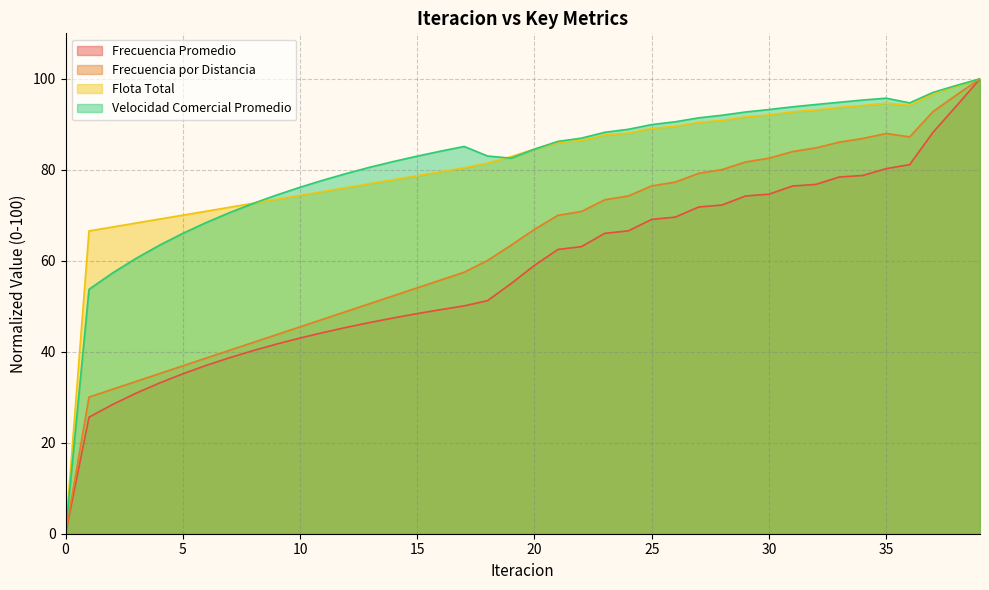

What are all the series names shown in the legend?

Frecuencia Promedio, Frecuencia por Distancia, Flota Total, Velocidad Comercial Promedio